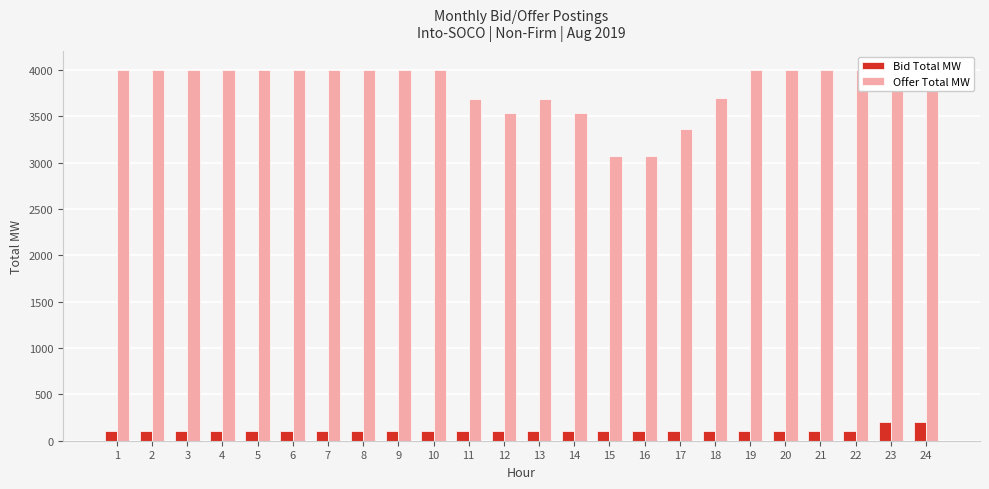

Which series has the largest total across all categories?

Offer Total MW